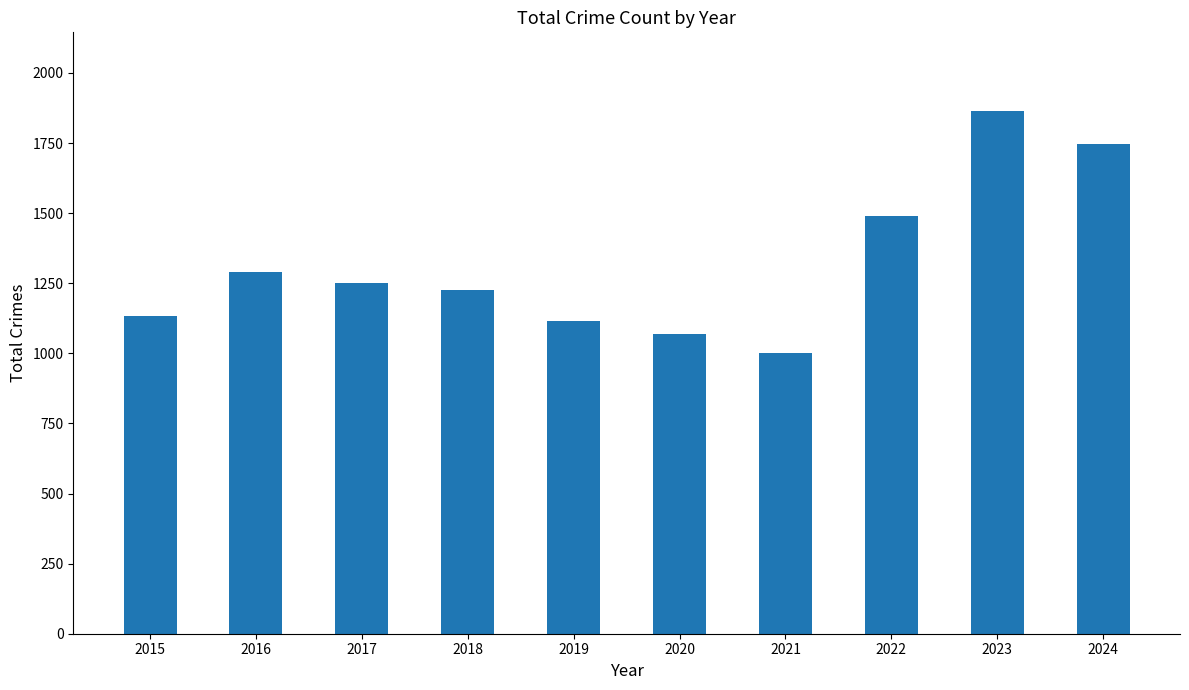

Are the bars horizontal?

No